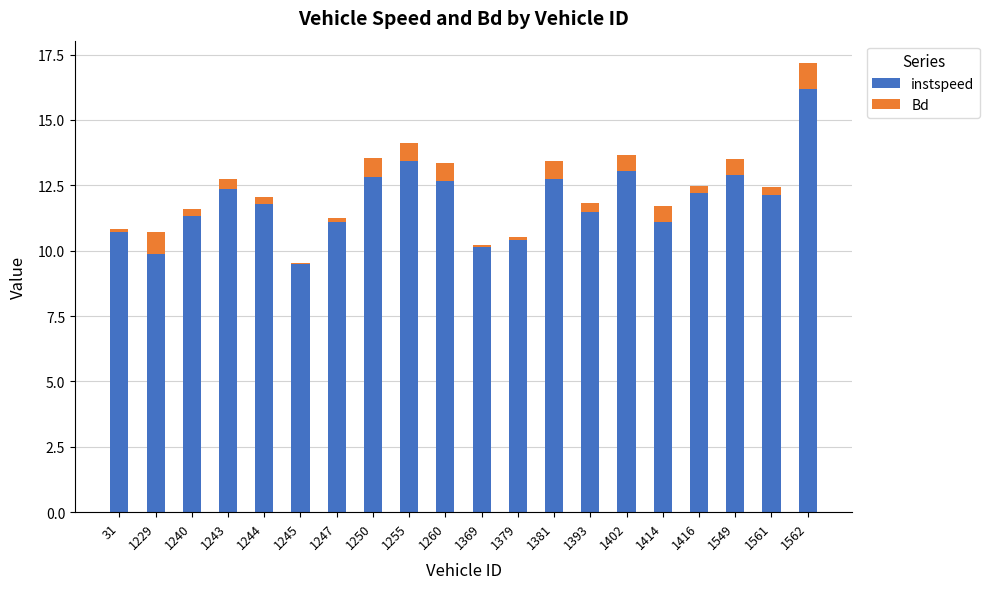

True or false: instspeed has a value of 6.3 at 1381.

False